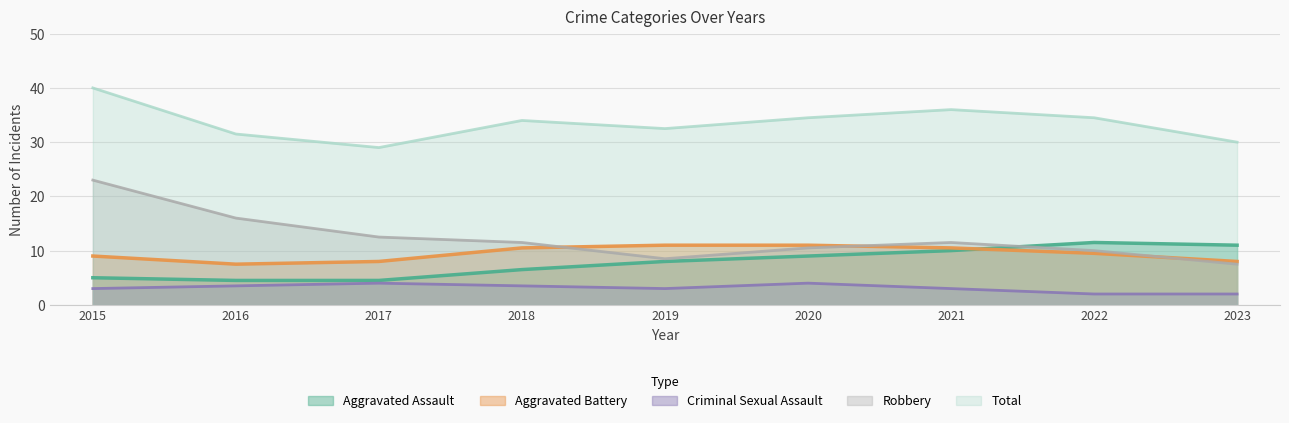

What is the difference between the Robbery values at 2023 and 2019?

1.0